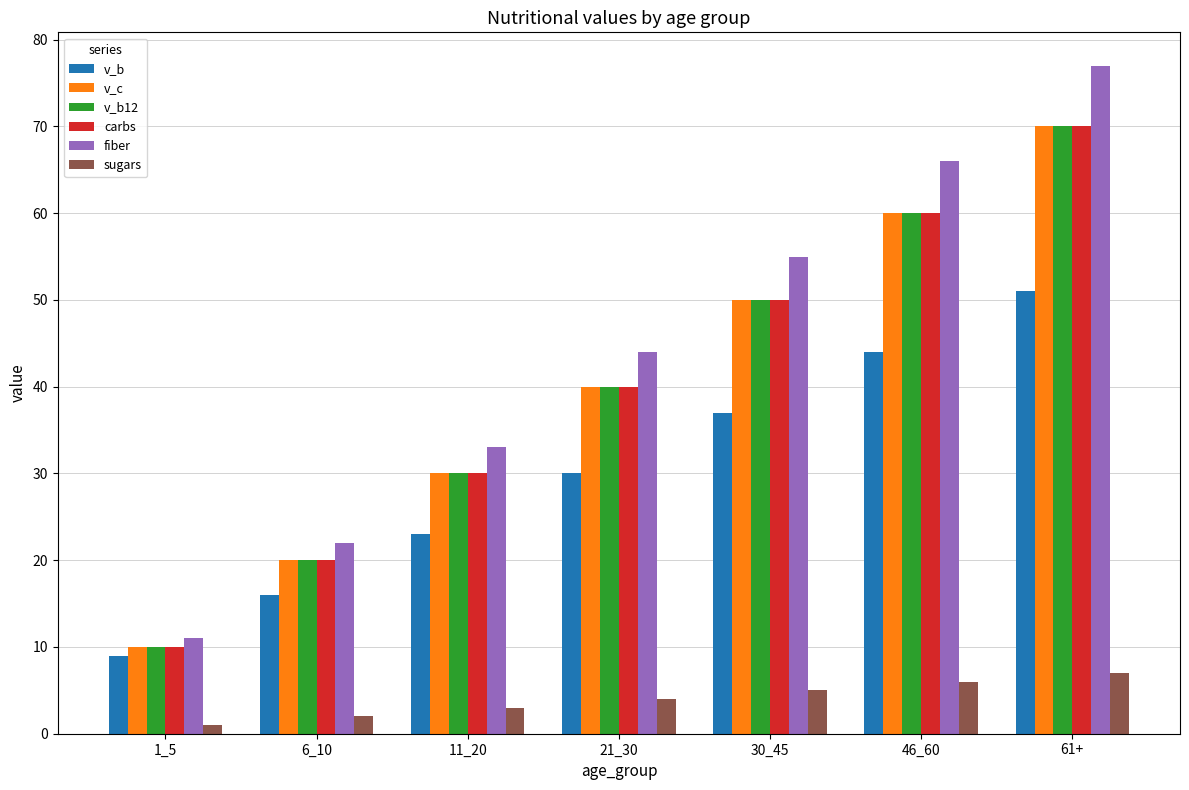

True or false: carbs has a value of 20 at 6_10.

True